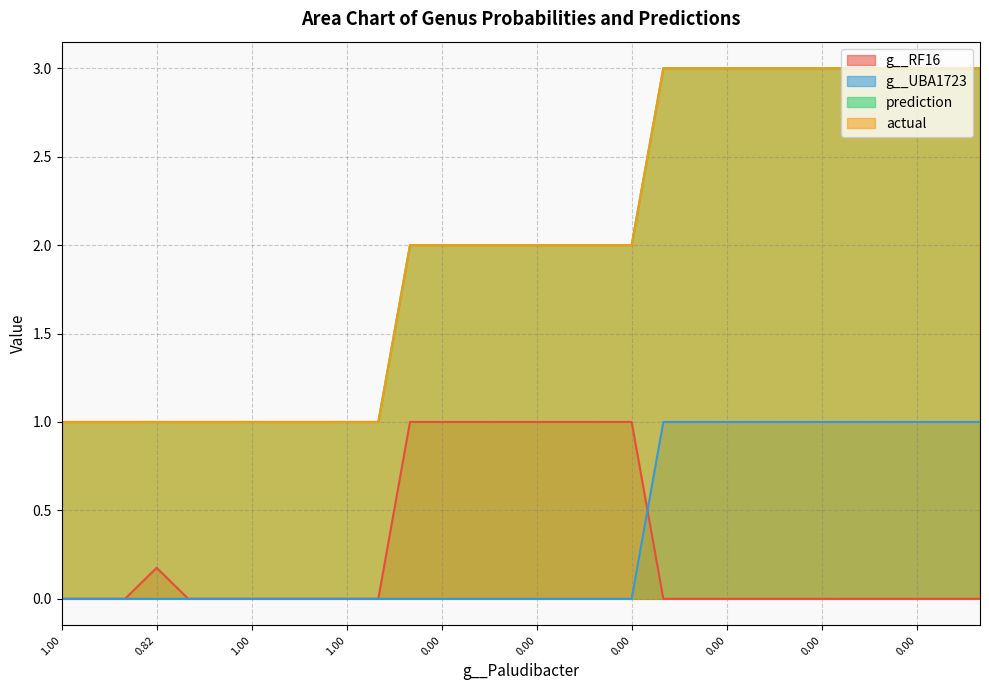

Count the number of categories in the chart.

30